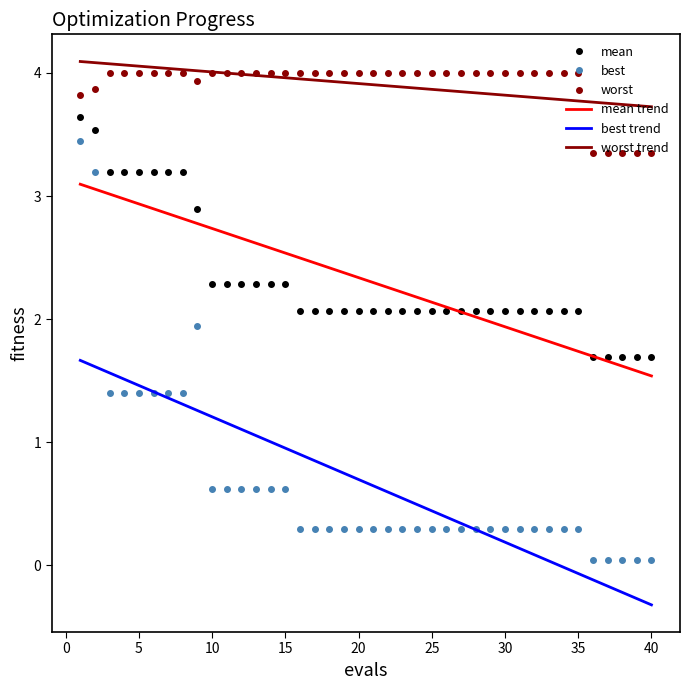

True or false: best and worst cross at least once.

False